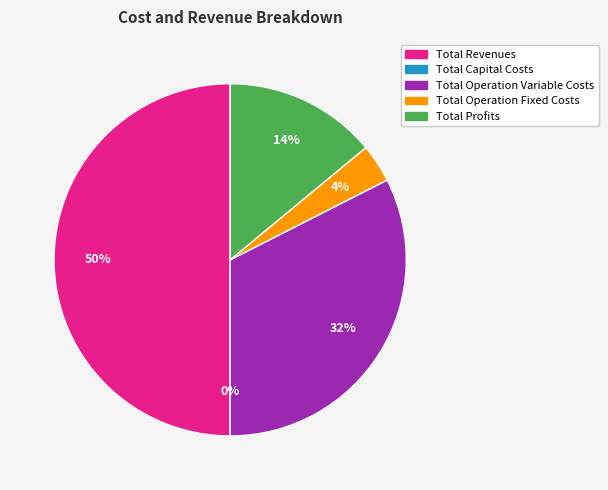

Is it true that Total Capital Costs is 1% of the pie?

False